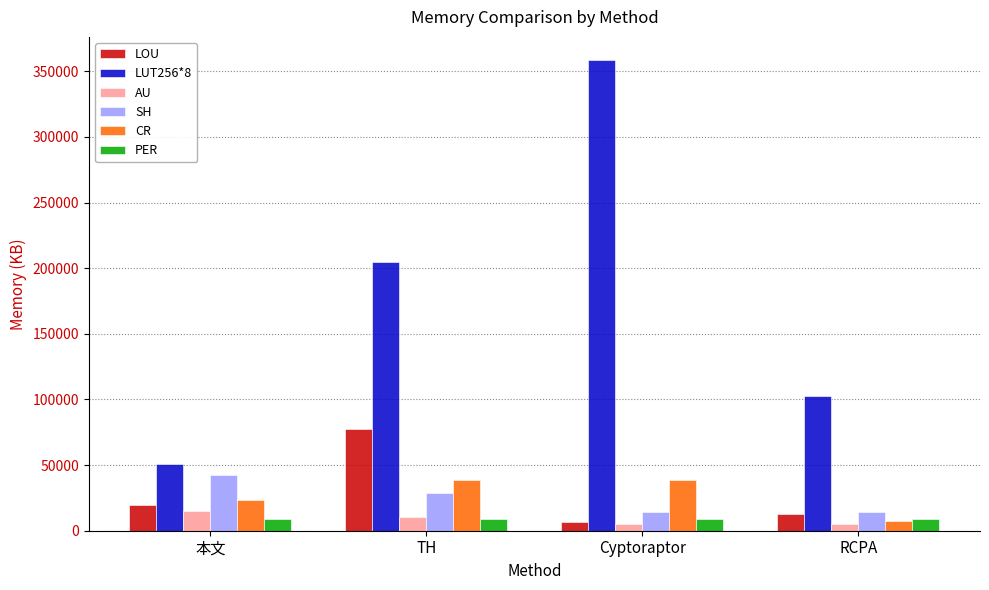

Is it true that LUT256*8 equals 43138.4 at RCPA?

False